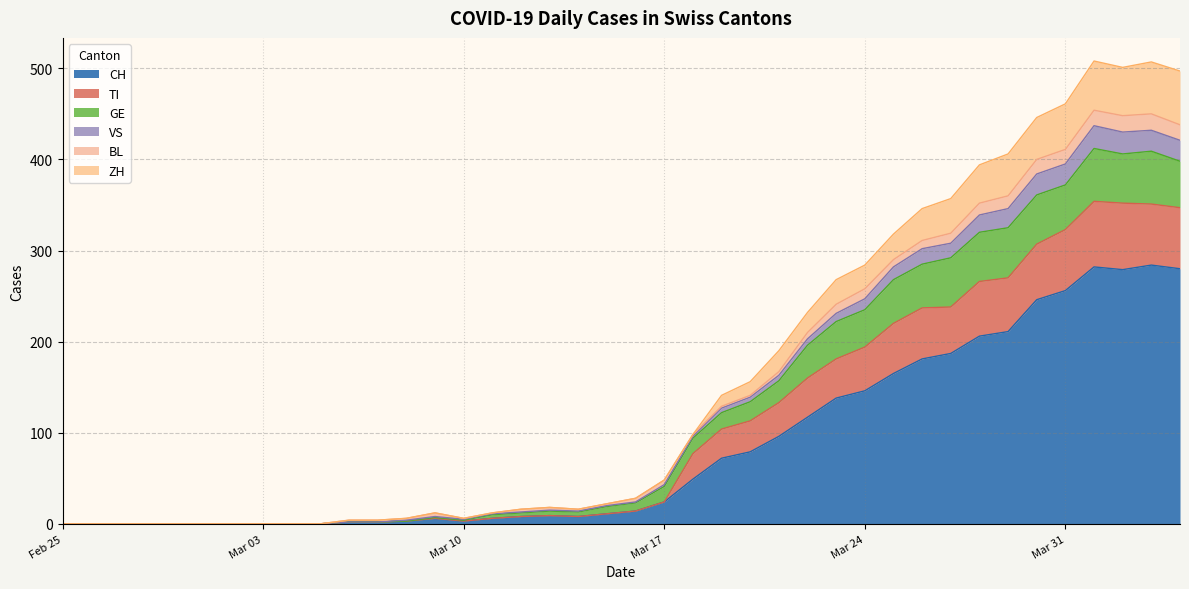

At 2020-04-29, list the series in order from smallest to largest.

BL, VS, GE, ZH, TI, CH